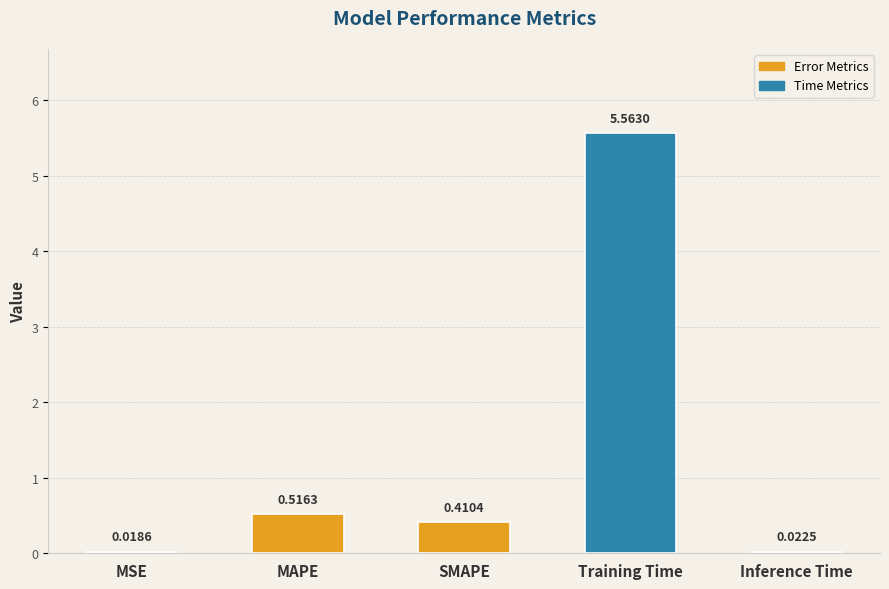

What is the sum of all values?

6.5